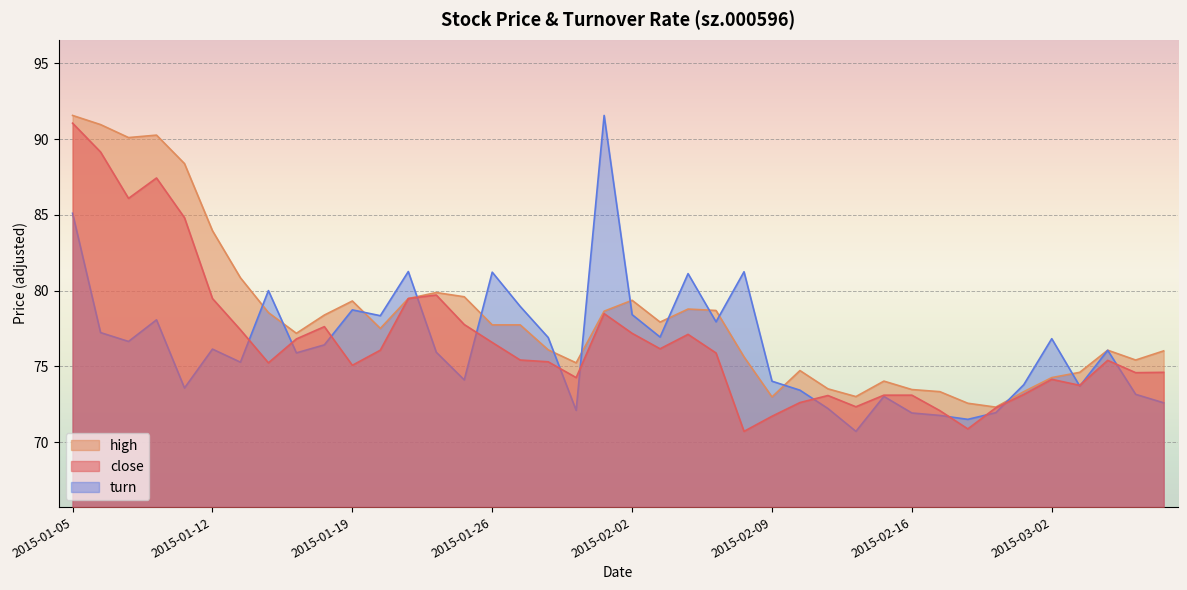

What is the label of the 32nd point from the left?

2015-02-17